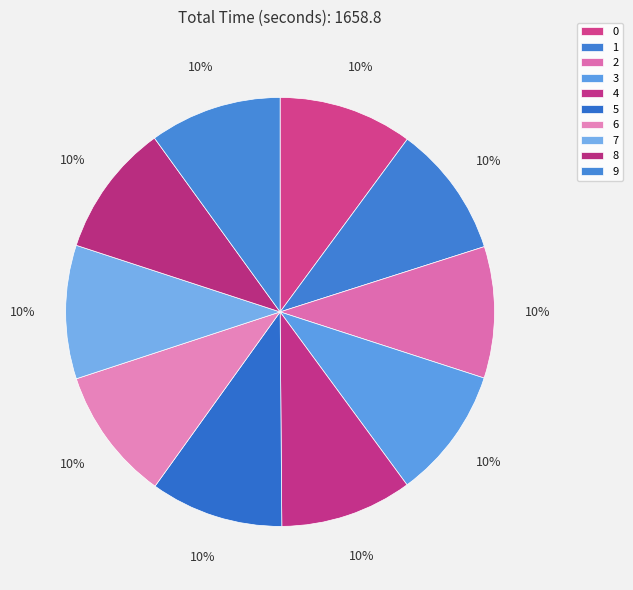

To the nearest percent, what percentage of the pie is 7?

10%